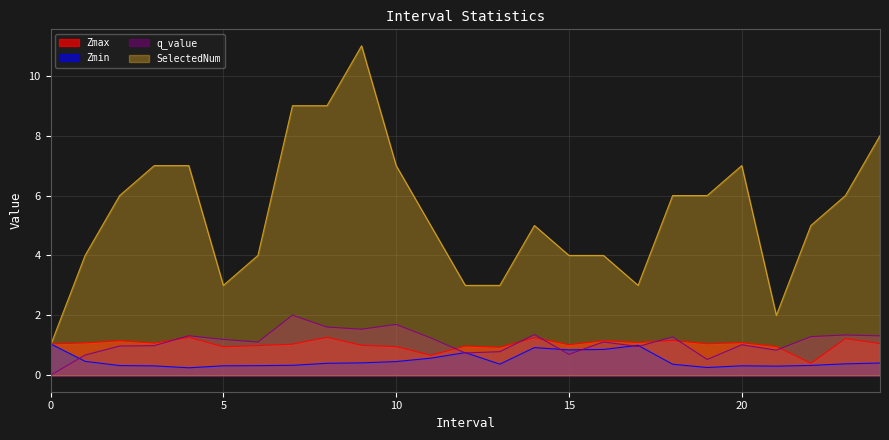

True or false: Zmin and Zmax intersect in this chart.

False